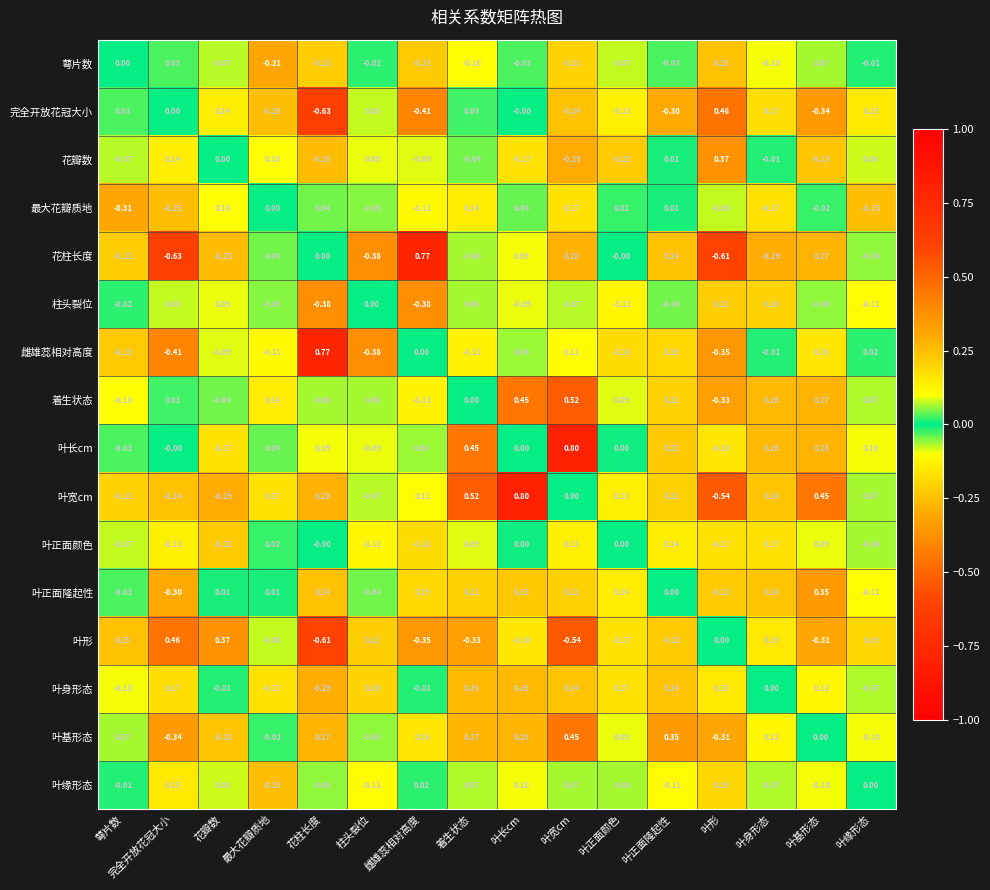

Count the number of data series in this chart.

16